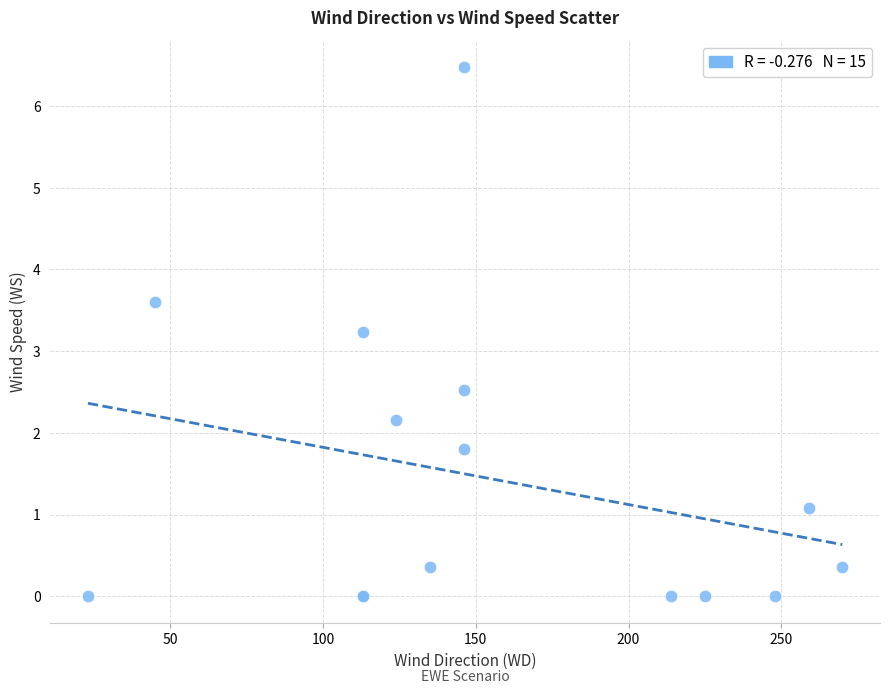

What Y value in the scatter plot is closest to 3?

3.2